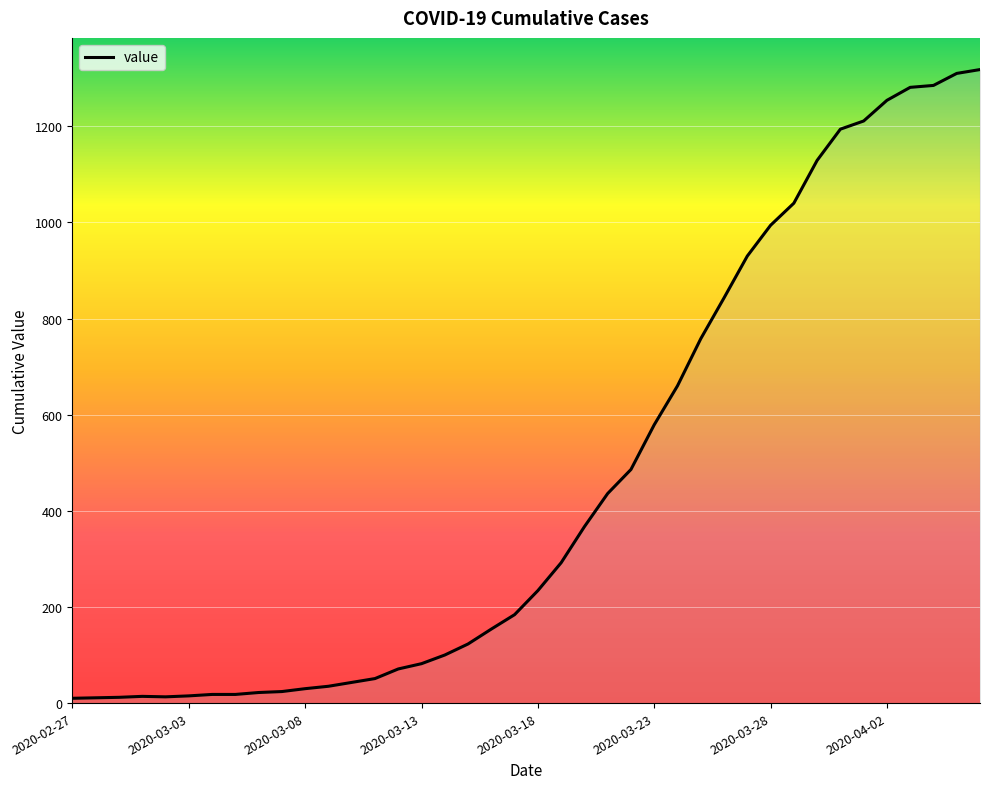

Reading left to right, list all the values displayed in this chart.

2020-02-27=10	2020-02-28=11	2020-02-29=12	2020-03-01=14	2020-03-02=13	2020-03-03=15	2020-03-04=18	2020-03-05=18	2020-03-06=22	2020-03-07=24	2020-03-08=30	2020-03-09=35	2020-03-10=43	2020-03-11=51	2020-03-12=71	2020-03-13=82	2020-03-14=100	2020-03-15=123	2020-03-16=154	2020-03-17=184	2020-03-18=234	2020-03-19=292	2020-03-20=367	2020-03-21=436	2020-03-22=486	2020-03-23=579	2020-03-24=660	2020-03-25=758	2020-03-26=843	2020-03-27=930	2020-03-28=994	2020-03-29=1040	2020-03-30=1129	2020-03-31=1194	2020-04-01=1211	2020-04-02=1254	2020-04-03=1281	2020-04-04=1285	2020-04-05=1310	2020-04-06=1318